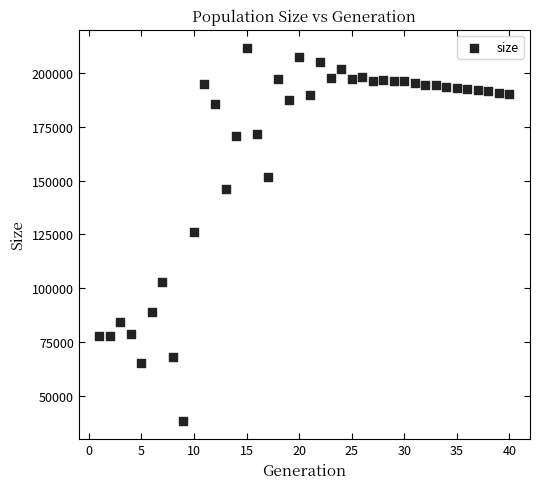

What is the range of X values (max minus min)?

39